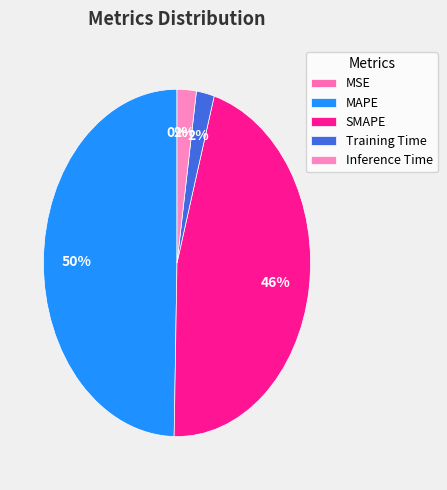

What percentage is the Training Time slice, to the nearest percent?

2%